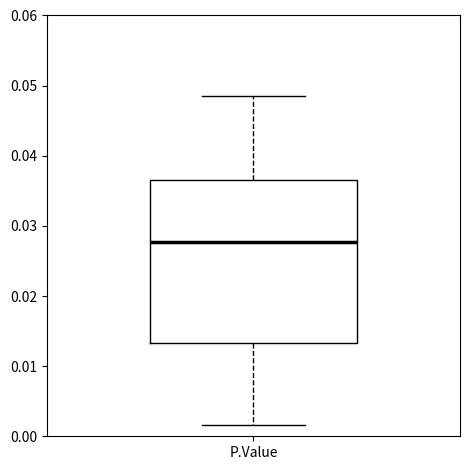

Where is the upper edge of the box for P.Value on the y-axis? The values are not printed on the chart, so give them approximately, as read against the axis.

0.037